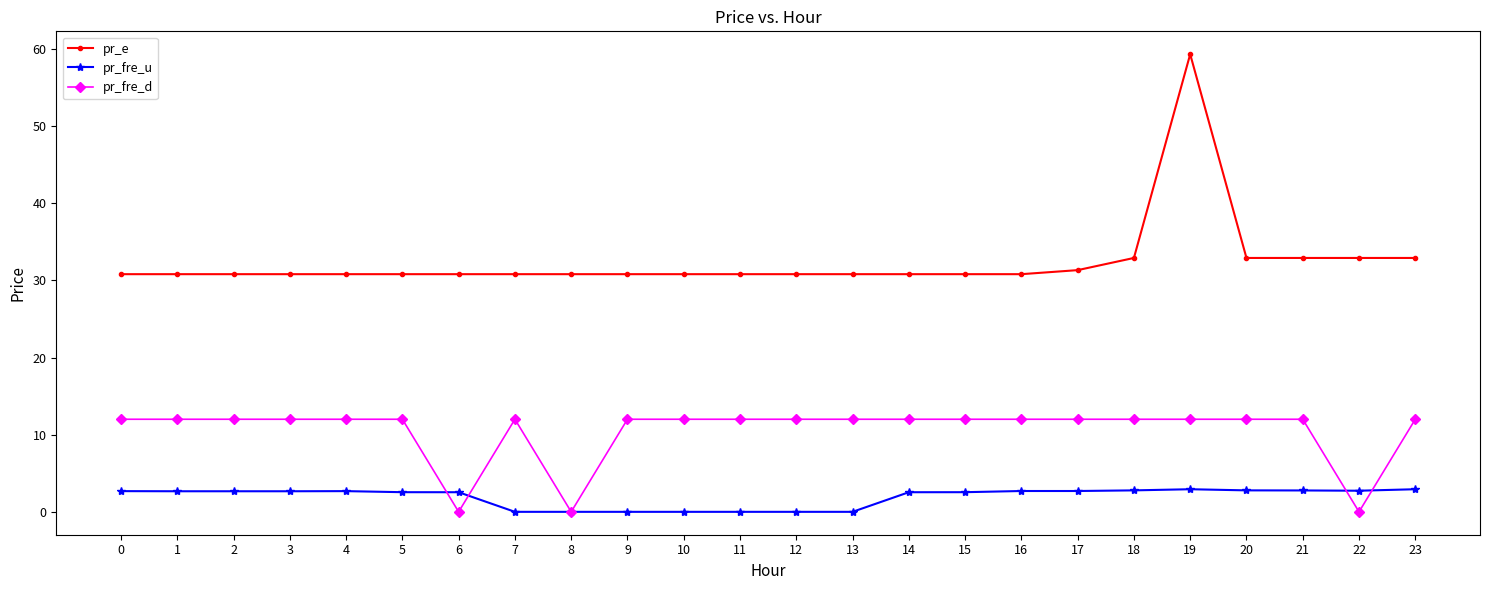

At how many categories does at least one series exceed 44?

1